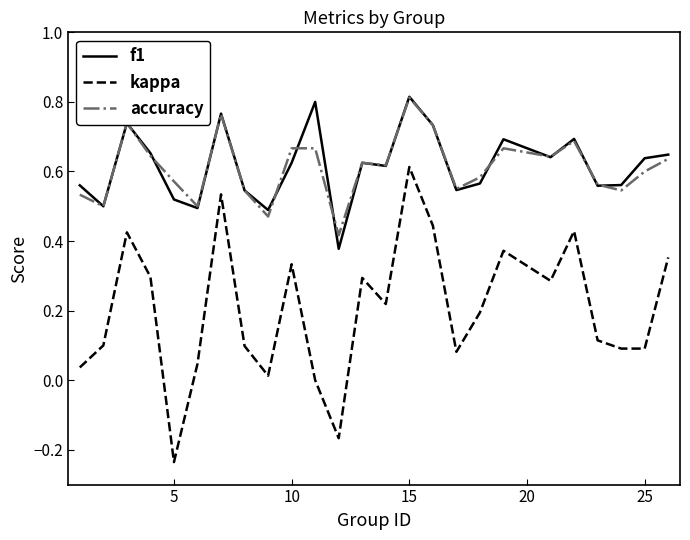

Which series has the widest spread of values?

kappa